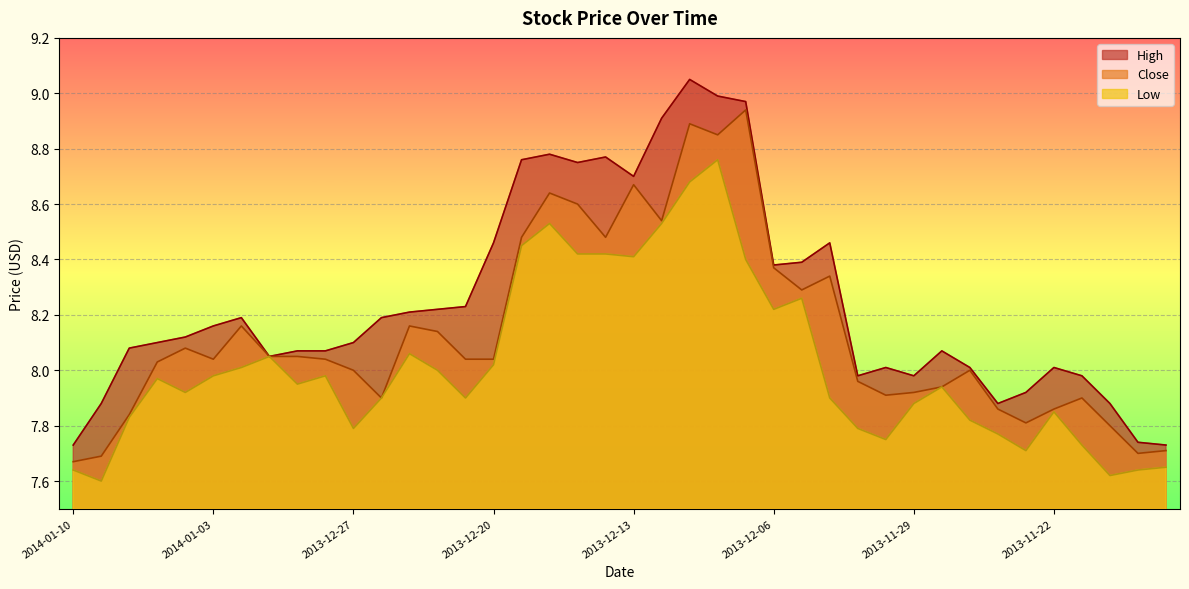

True or false: Low and Close cross at least once.

False